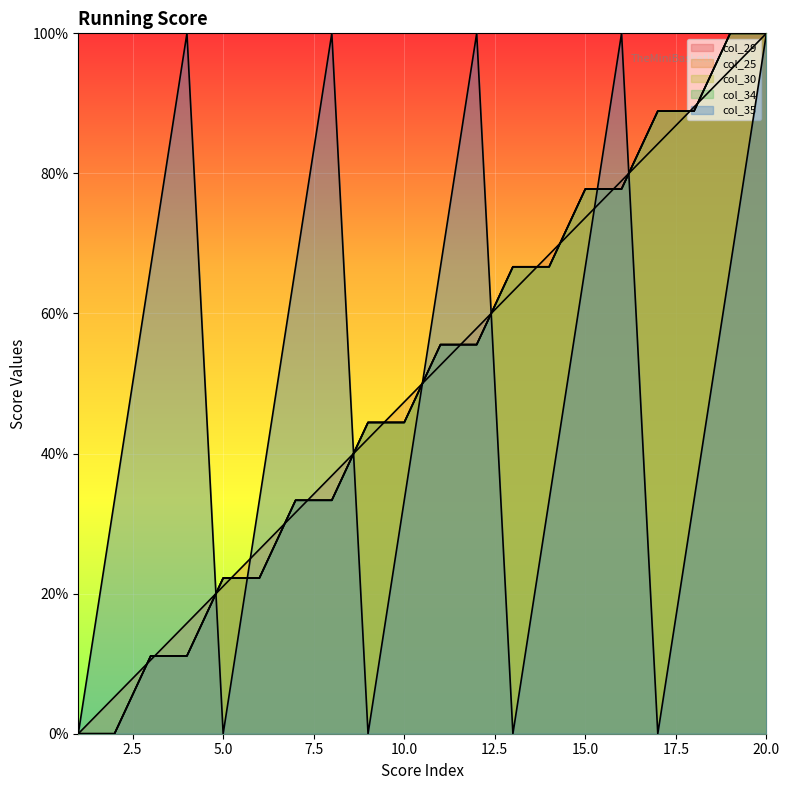

What is the value of the col_30 point at the 18th from the left?

88.9